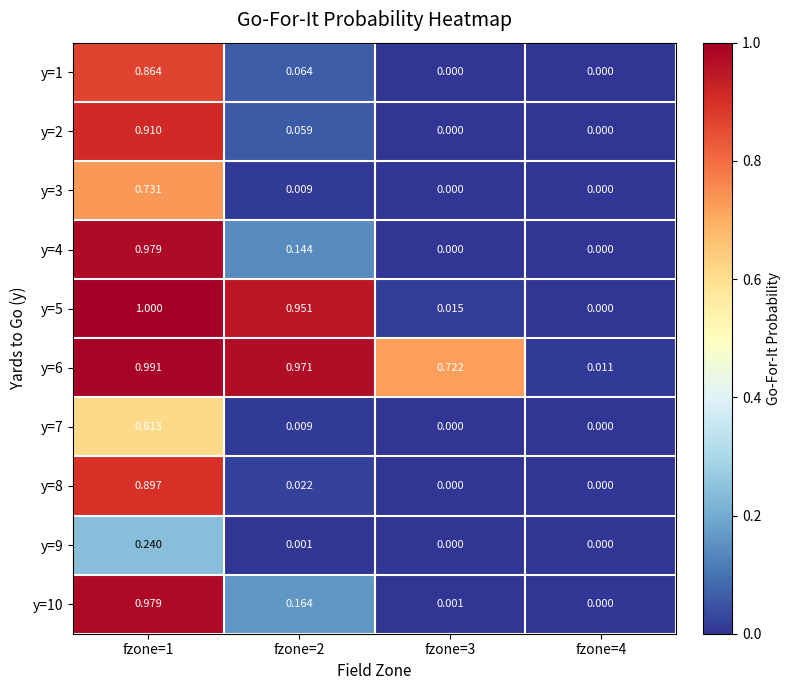

How many categories are shown in the chart?

4